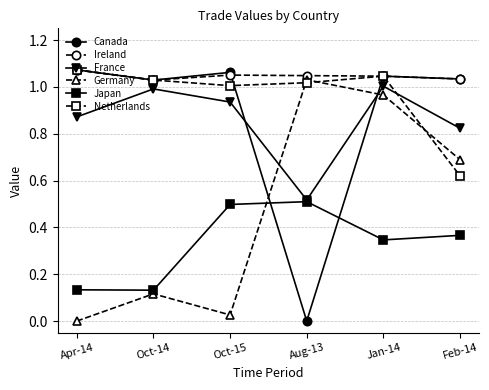

True or false: Japan has more than 1 points higher than both neighbors.

False